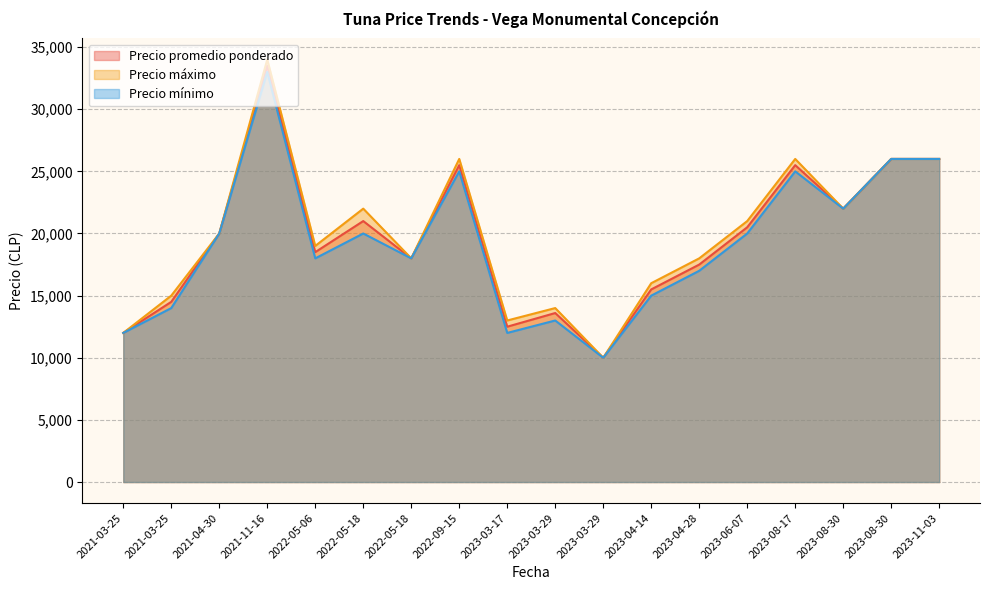

Is it true that Precio promedio ponderado equals 26000 at 2023-11-03?

True